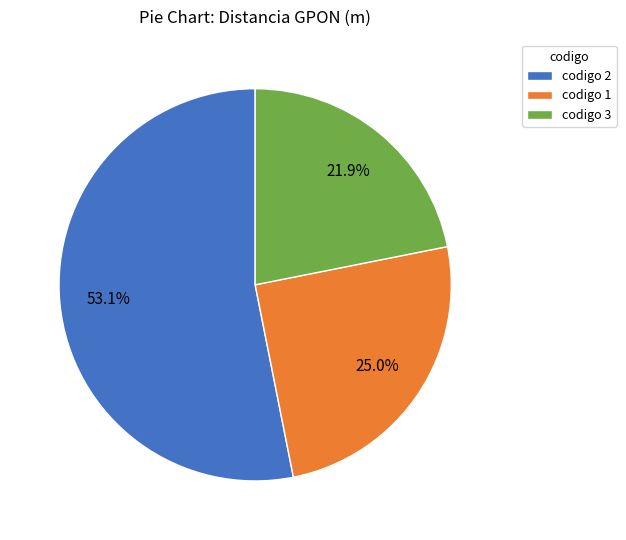

To the nearest percent, what is the difference between the largest and smallest slice percentages?

31%